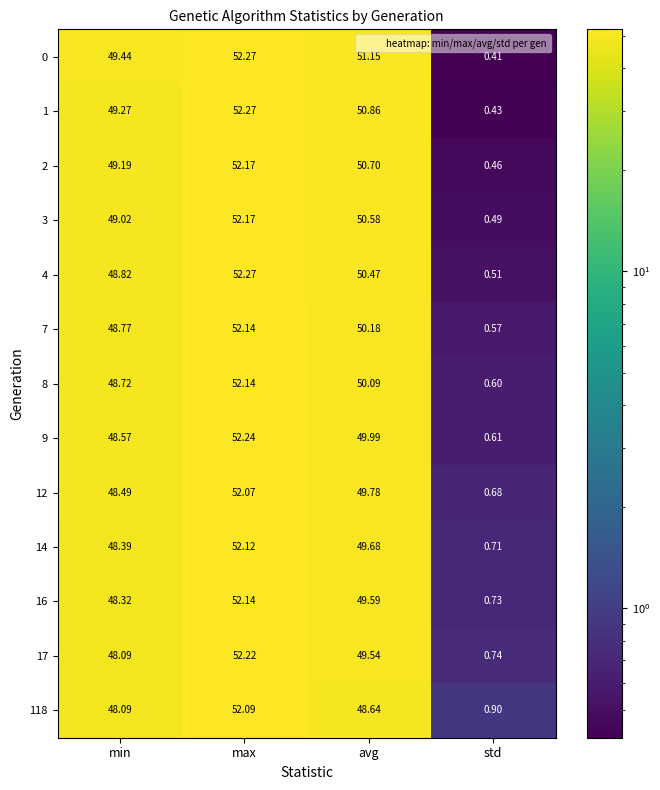

Between max and std, which series saw the biggest shift?

0